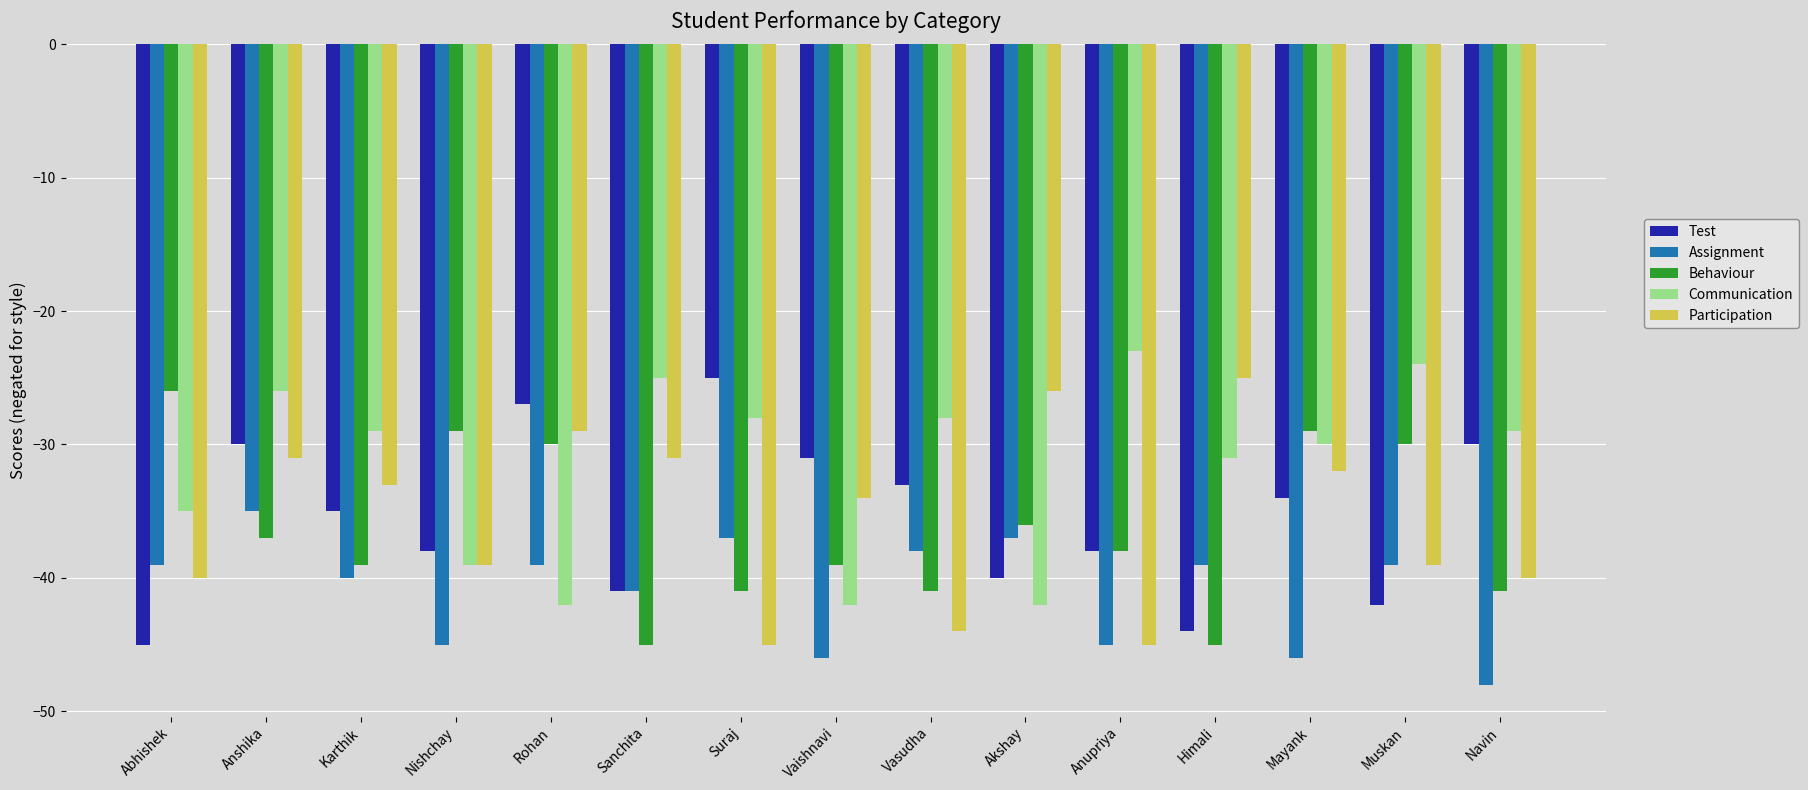

Where does the Participation series first go above -34?

Anshika